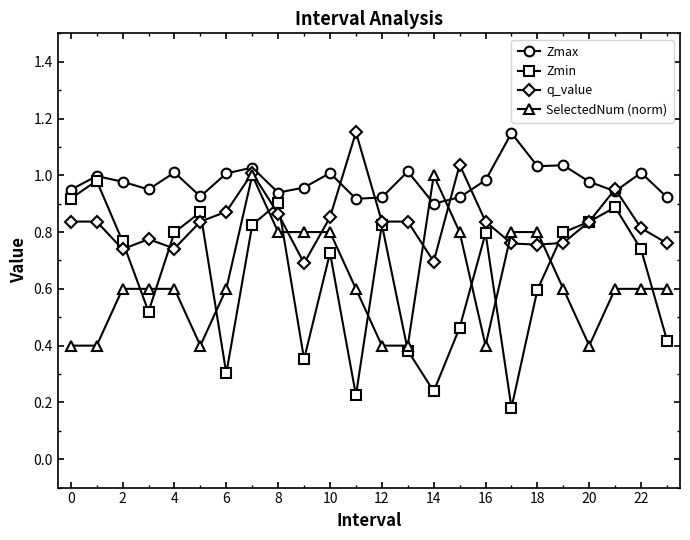

Which series has the largest range (max minus min)?

Zmin